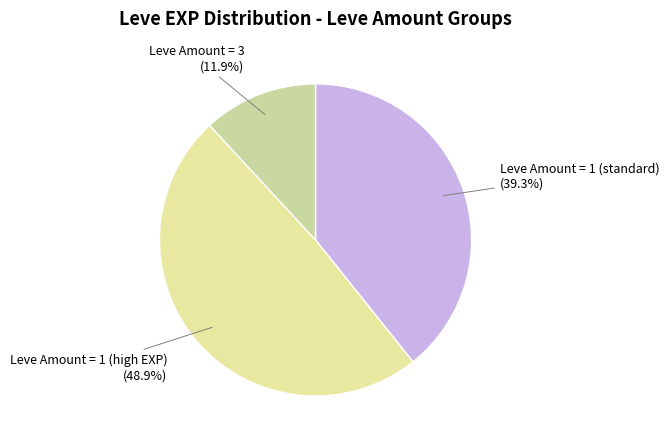

How many segments does this pie chart have?

3